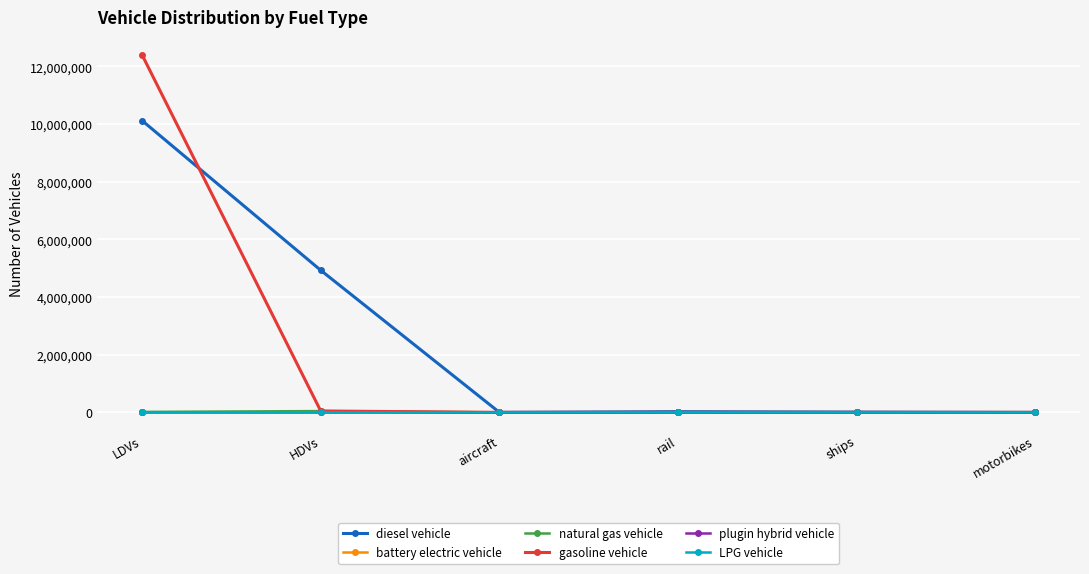

The value of natural gas vehicle at HDVs is 44406.0. True or false?

True